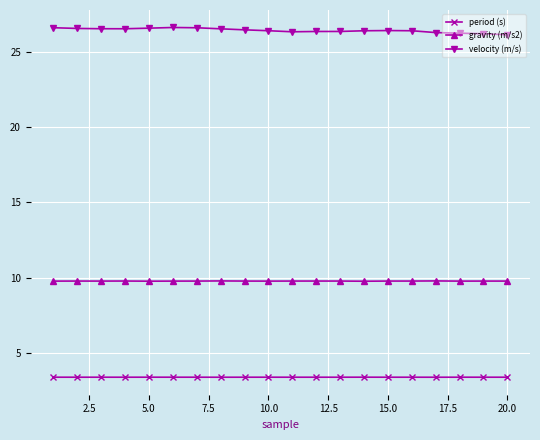

Which series has the widest spread of values?

velocity (m/s)